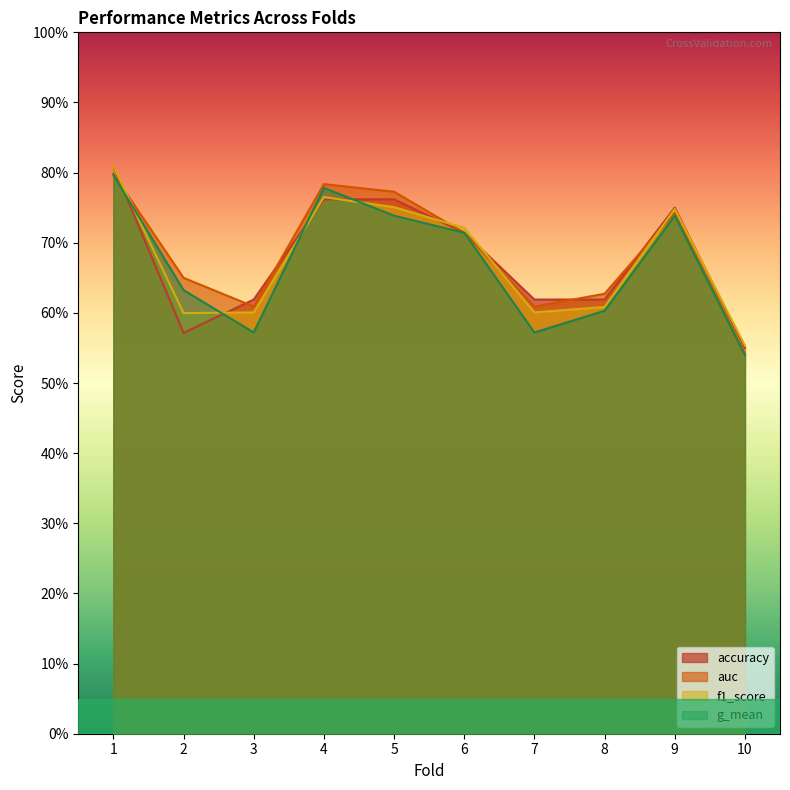

At how many categories does at least one series exceed 0?

10